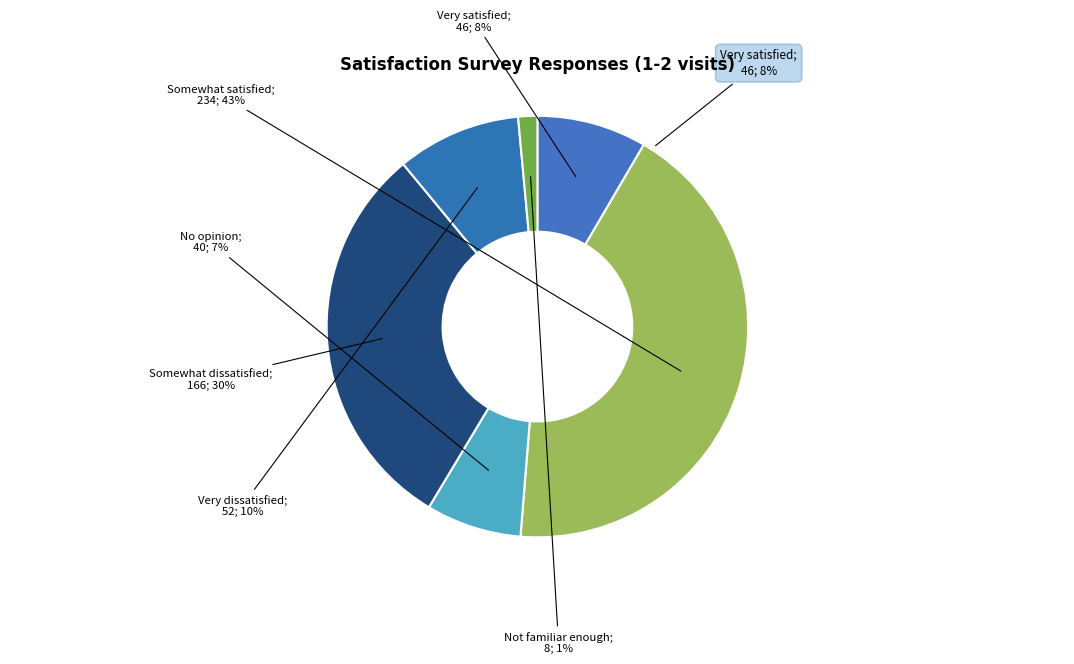

To the nearest percent, what is the combined percentage of Very satisfied and Somewhat dissatisfied?

39%